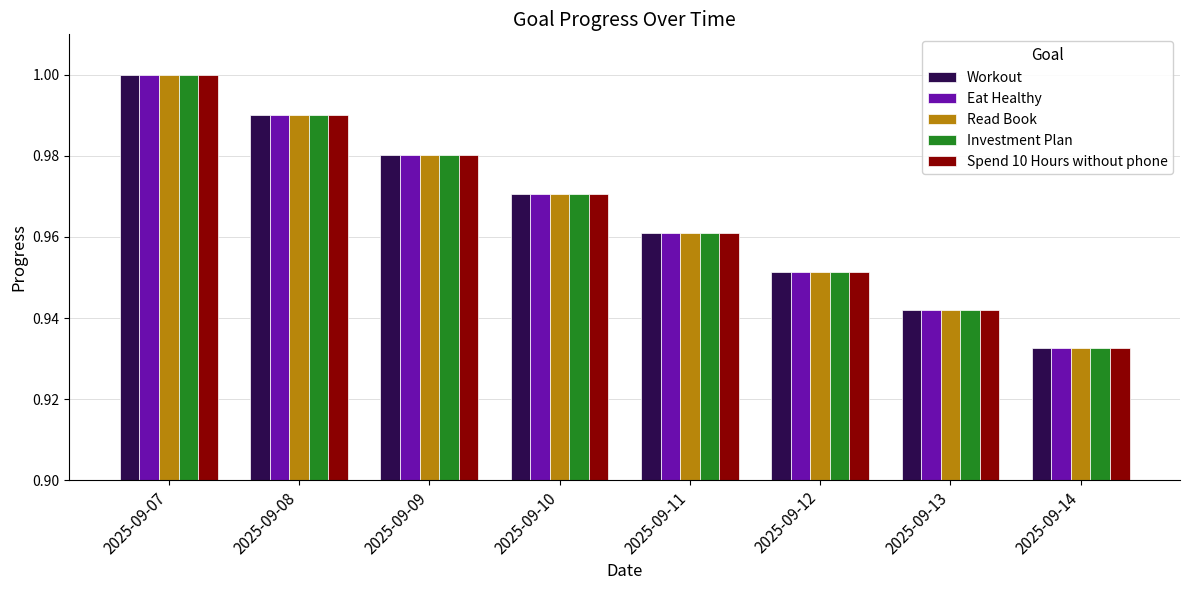

List the labels in order of Read Book value, largest first.

2025-09-07, 2025-09-08, 2025-09-09, 2025-09-10, 2025-09-11, 2025-09-12, 2025-09-13, 2025-09-14